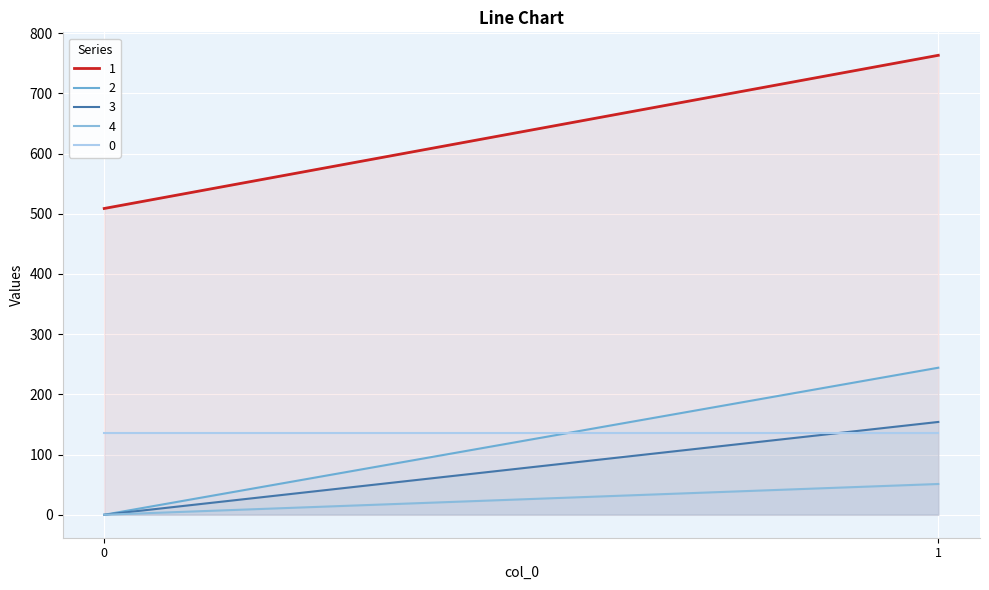

What is the value of the 2 point at the 2nd from the left?

244.2